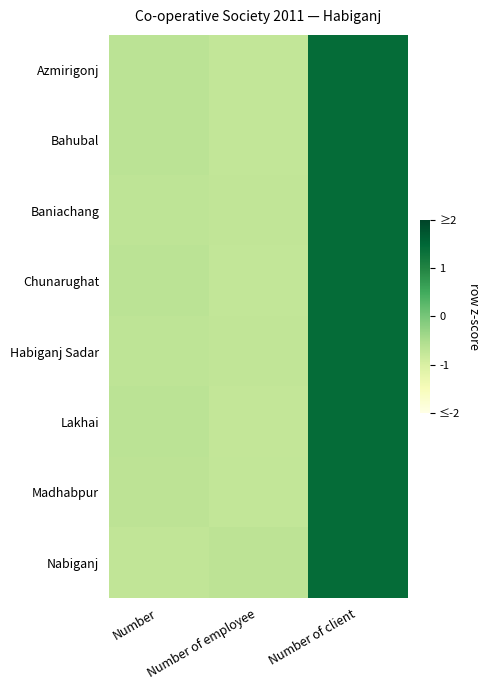

Reading left to right, list all the values displayed in this chart.

Azmirigonj: Number=-0.7	Number of employee=-0.7	Number of client=1.4
Bahubal: Number=-0.7	Number of employee=-0.7	Number of client=1.4
Baniachang: Number=-0.7	Number of employee=-0.7	Number of client=1.4
Chunarughat: Number=-0.7	Number of employee=-0.7	Number of client=1.4
Habiganj Sadar: Number=-0.7	Number of employee=-0.7	Number of client=1.4
Lakhai: Number=-0.7	Number of employee=-0.8	Number of client=1.4
Madhabpur: Number=-0.7	Number of employee=-0.7	Number of client=1.4
Nabiganj: Number=-0.7	Number of employee=-0.7	Number of client=1.4